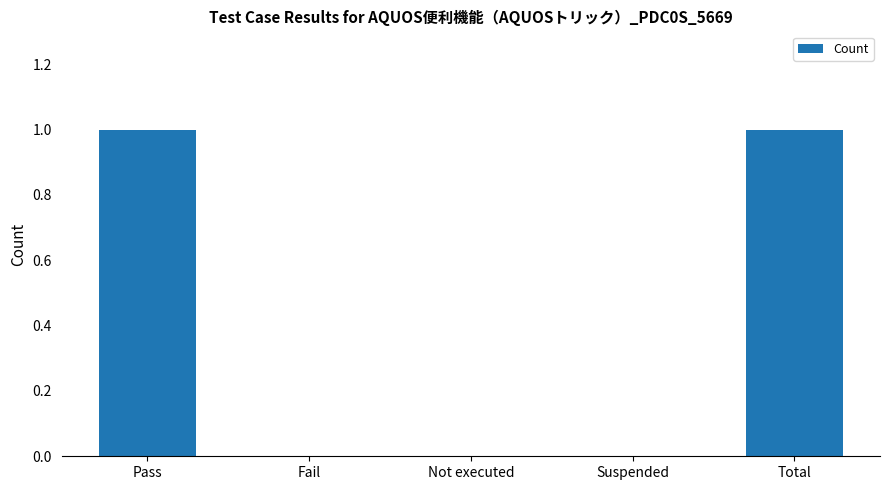

Is it true that the value at Fail is 1?

False